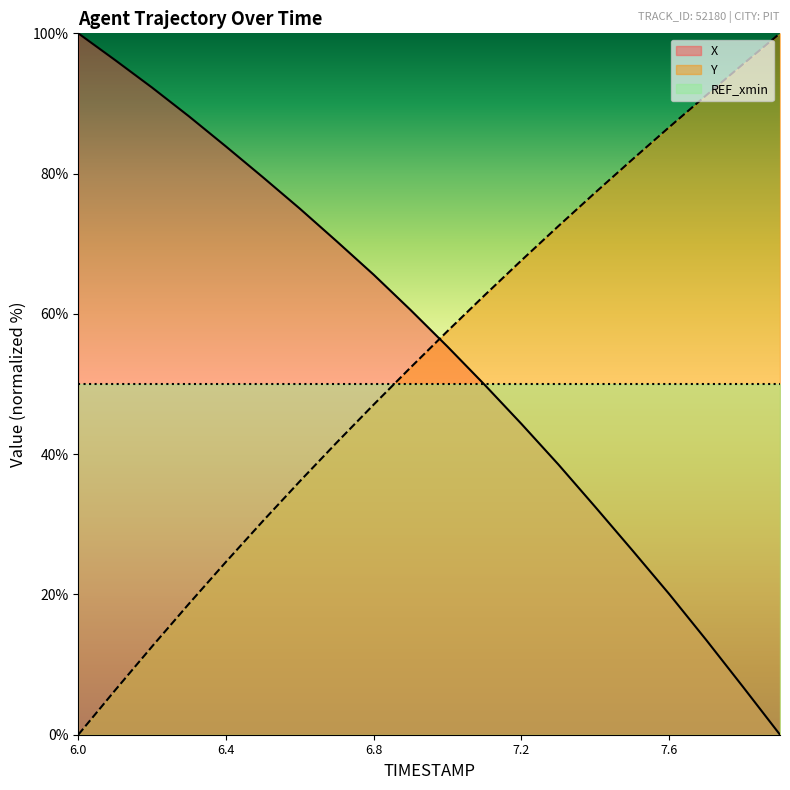

Which series has the widest spread of values?

X